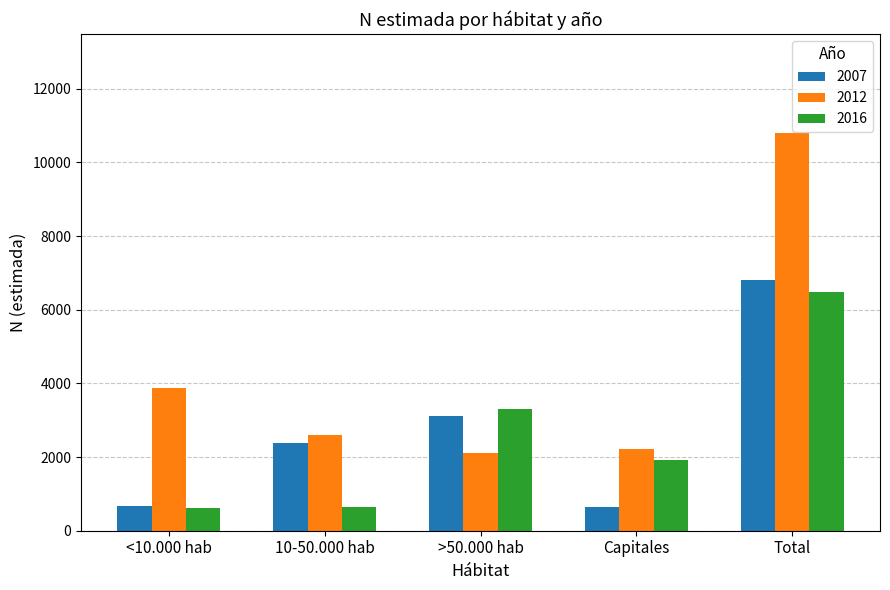

What is the difference between the maximum and minimum values in the 2007 series?

6150